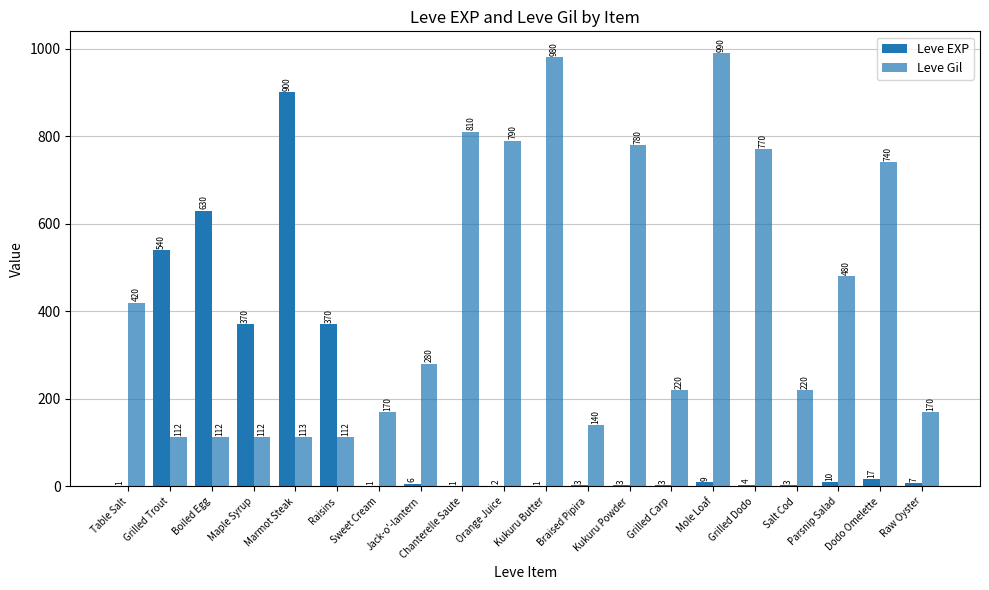

What is the difference between the second highest and minimum values in the Leve Gil series?

868